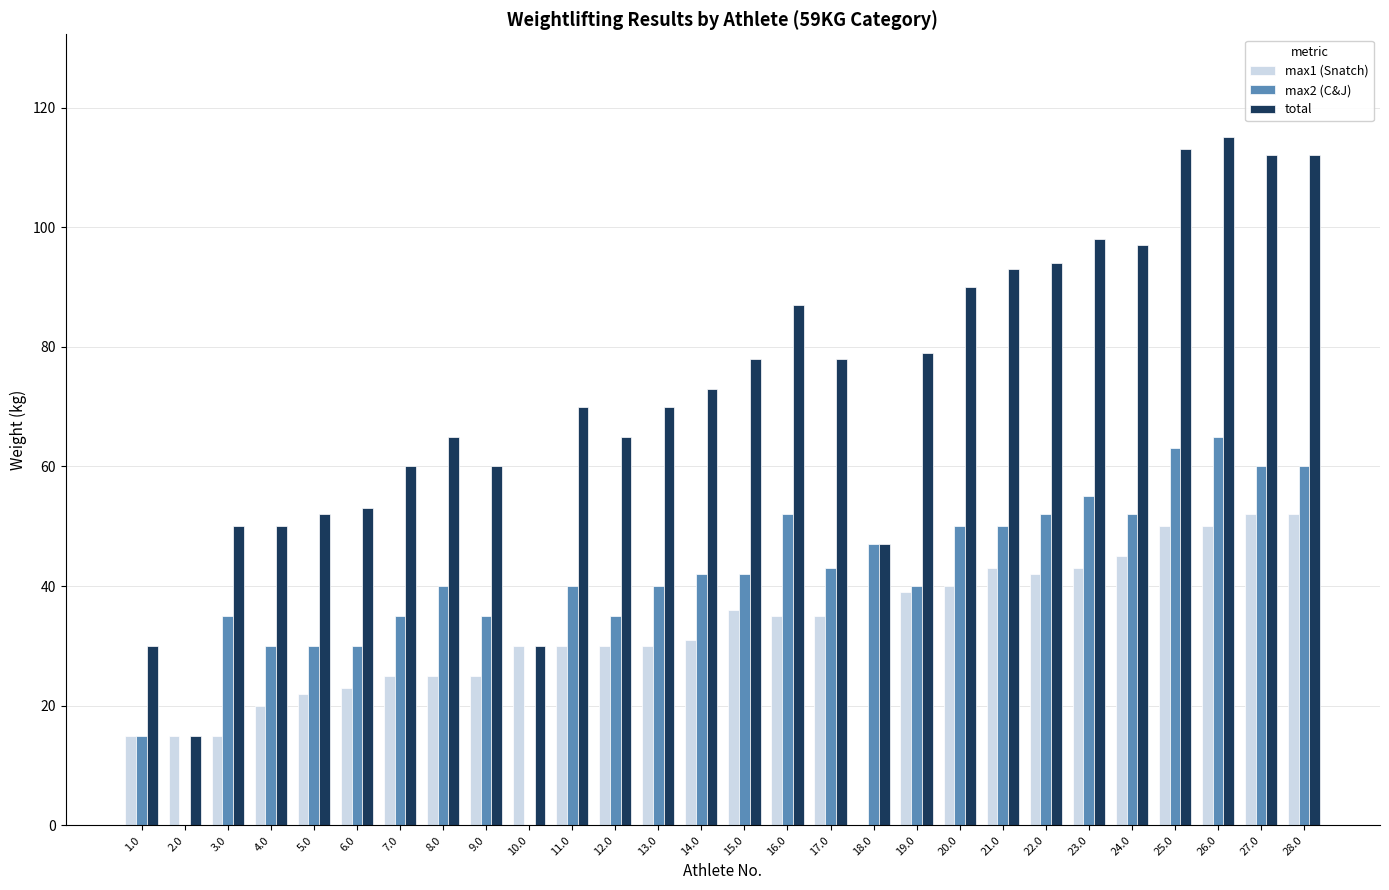

Is the value of max2 (C&J) at 20.0 greater than the value of max1 (Snatch) at 19.0?

Yes